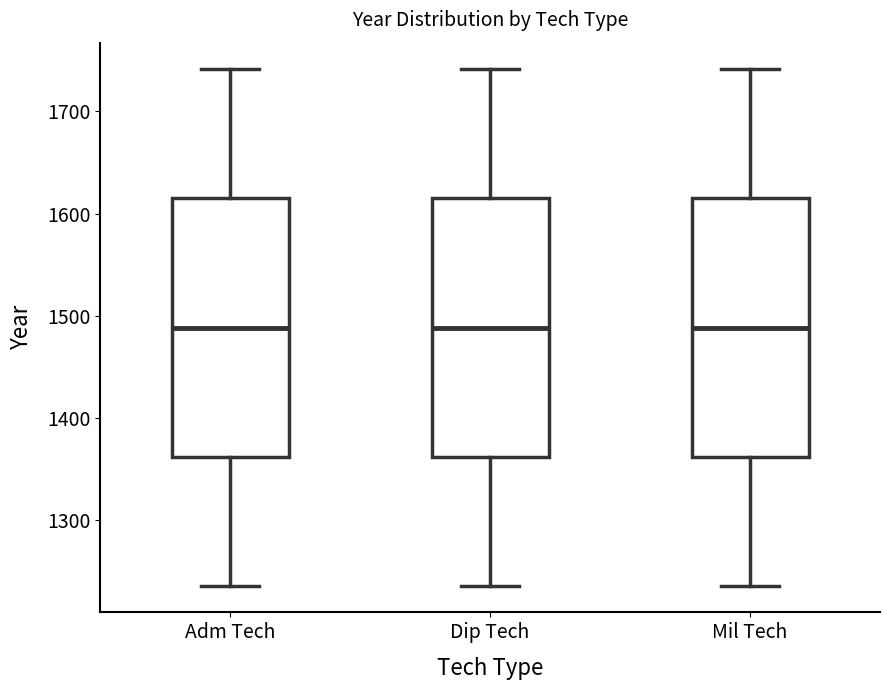

Reading left to right, read every box against the y-axis: the position of its median line, the range the box covers, and the ends of its whiskers. The values are not printed on the chart, so give them approximately, as read against the axis.

Adm Tech: median 1490, box 1360 to 1620, whiskers 1240 to 1740
Dip Tech: median 1490, box 1360 to 1620, whiskers 1240 to 1740
Mil Tech: median 1490, box 1360 to 1620, whiskers 1240 to 1740